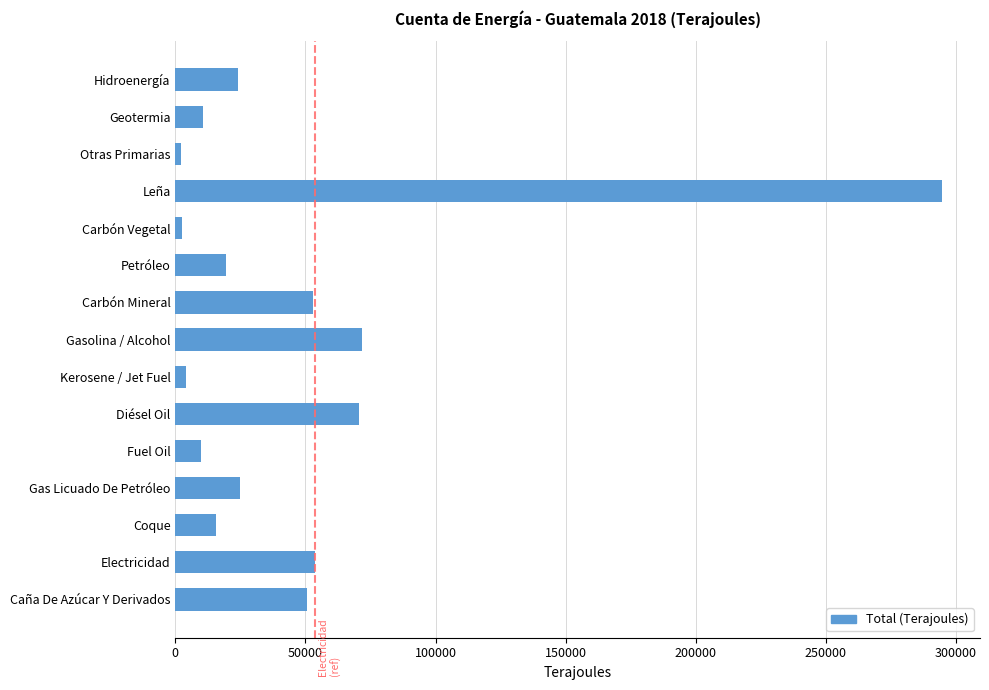

Which has a higher value, Carbón Mineral or Otras Primarias?

Carbón Mineral